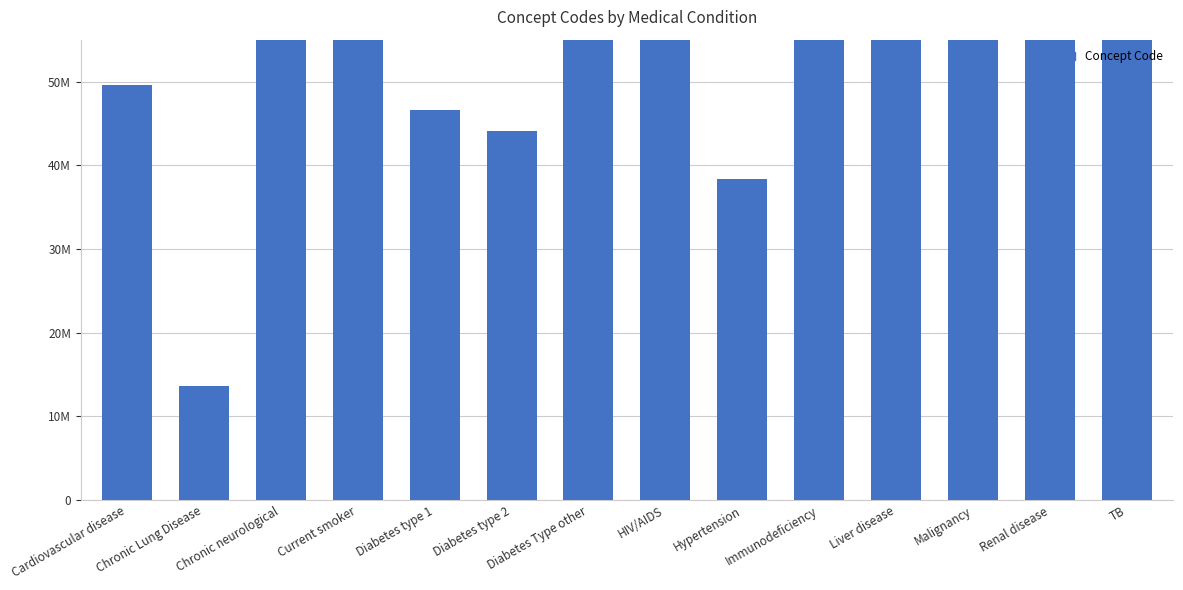

Approximately how many times larger is the value at Diabetes type 1 compared to Immunodeficiency?

0.2